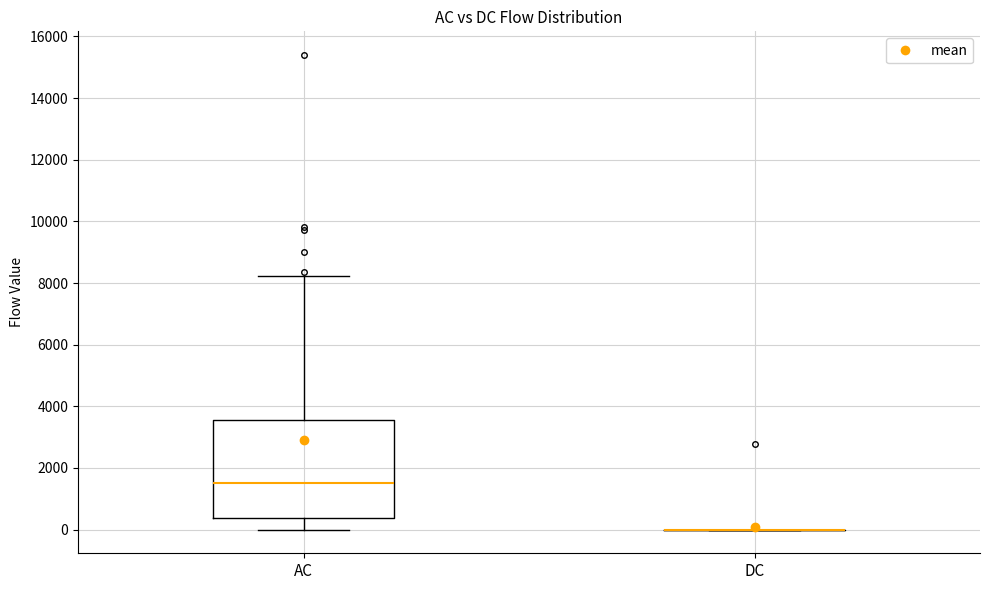

Comparing the boxes themselves (not the whiskers), which one is the tallest?

AC